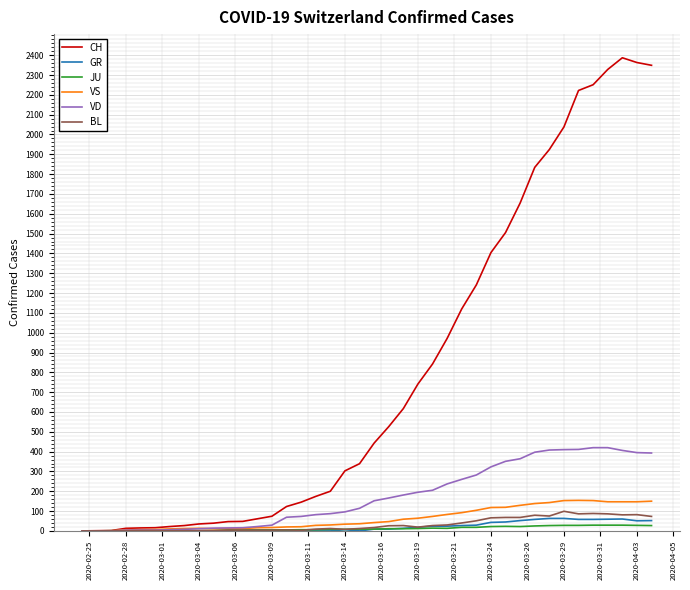

Which series has the largest total across all categories?

CH